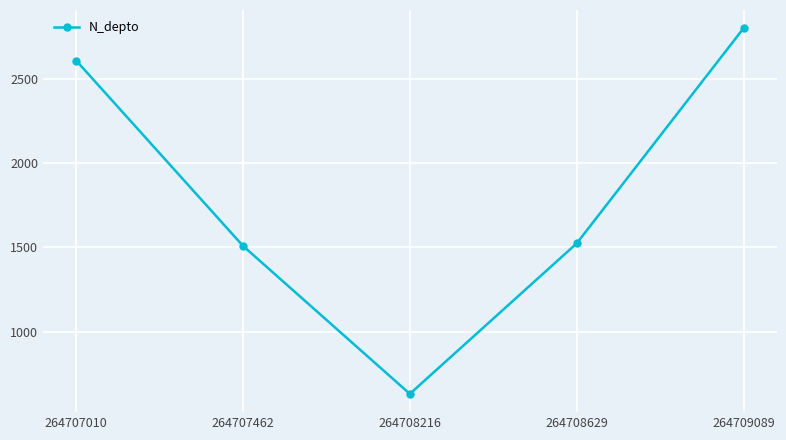

What is the approximate value at 264708629, to the nearest 50?

1500